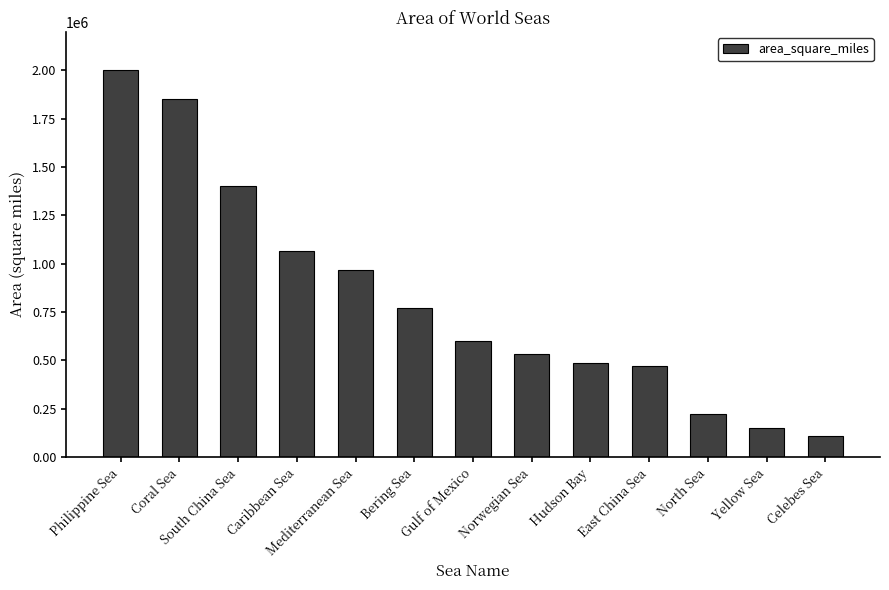

What is the average value?

817231